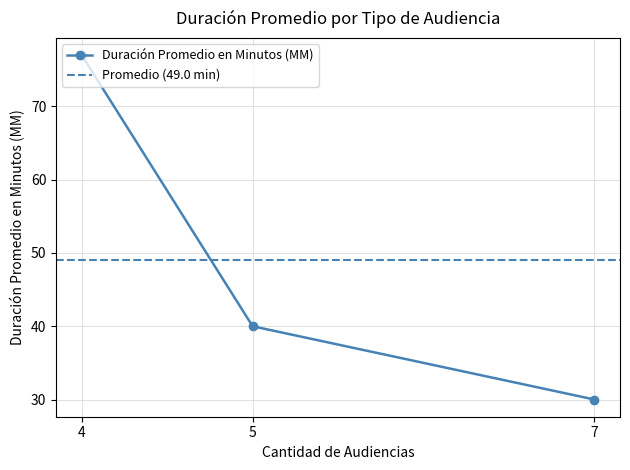

The value of Duración Promedio en Minutos (MM) at 7 is 30. True or false?

True